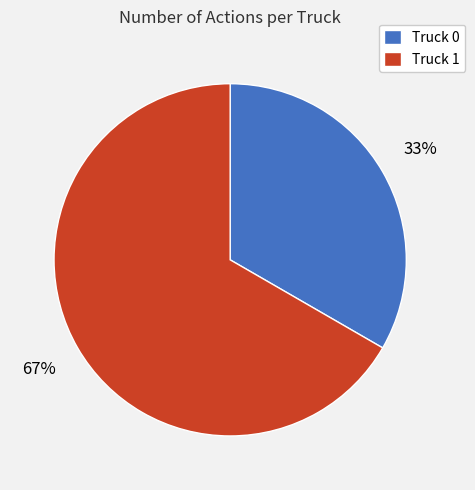

Do Truck 1 and Truck 0 together represent more than half of the pie?

Yes